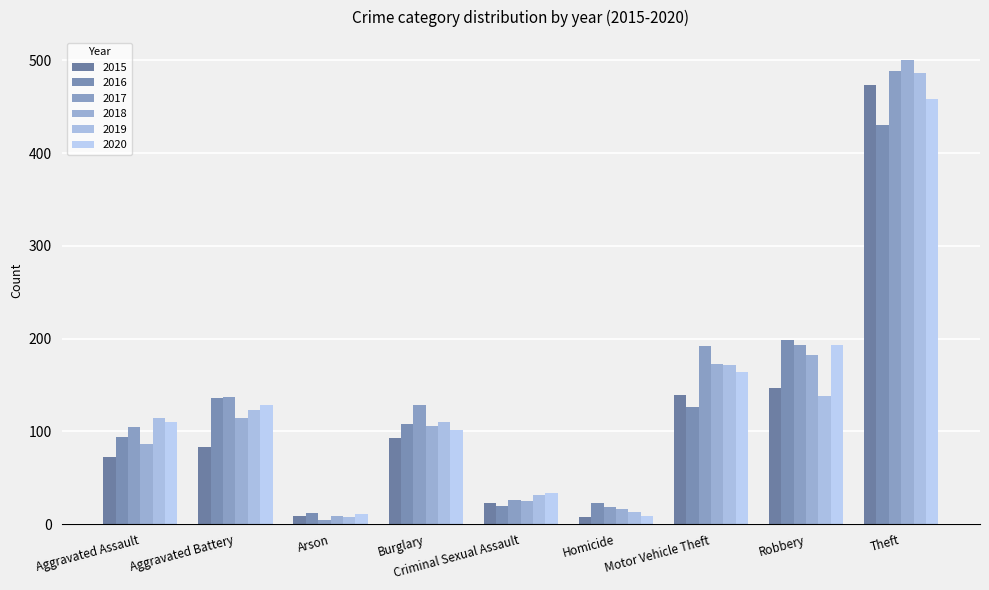

How many data points in 2015 are less than 83?

4